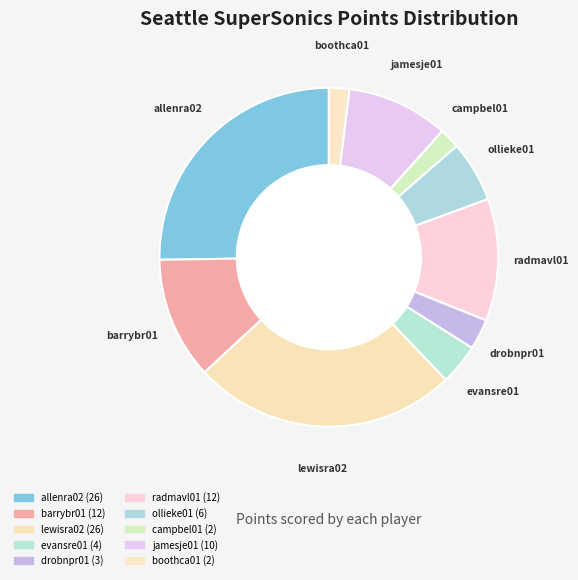

To the nearest percent, what is the difference between the ollieke01 and barrybr01 slice percentages?

6%